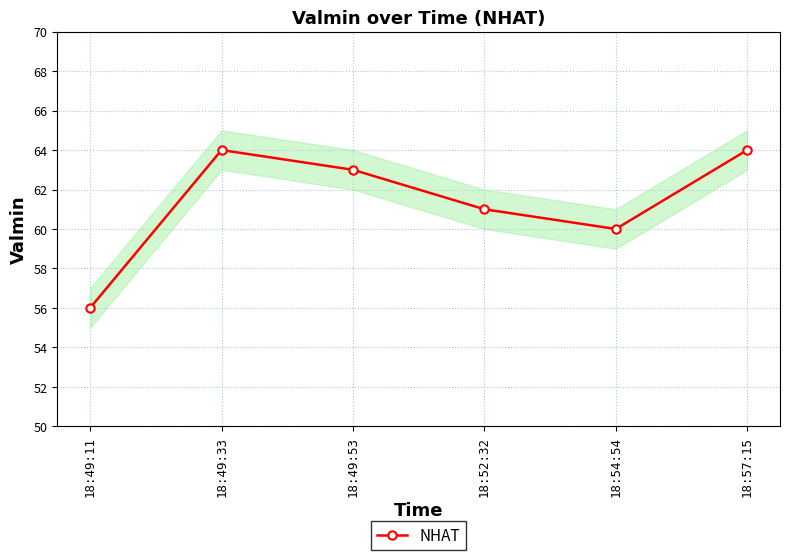

The value at 18:57:15 is 64. True or false?

True